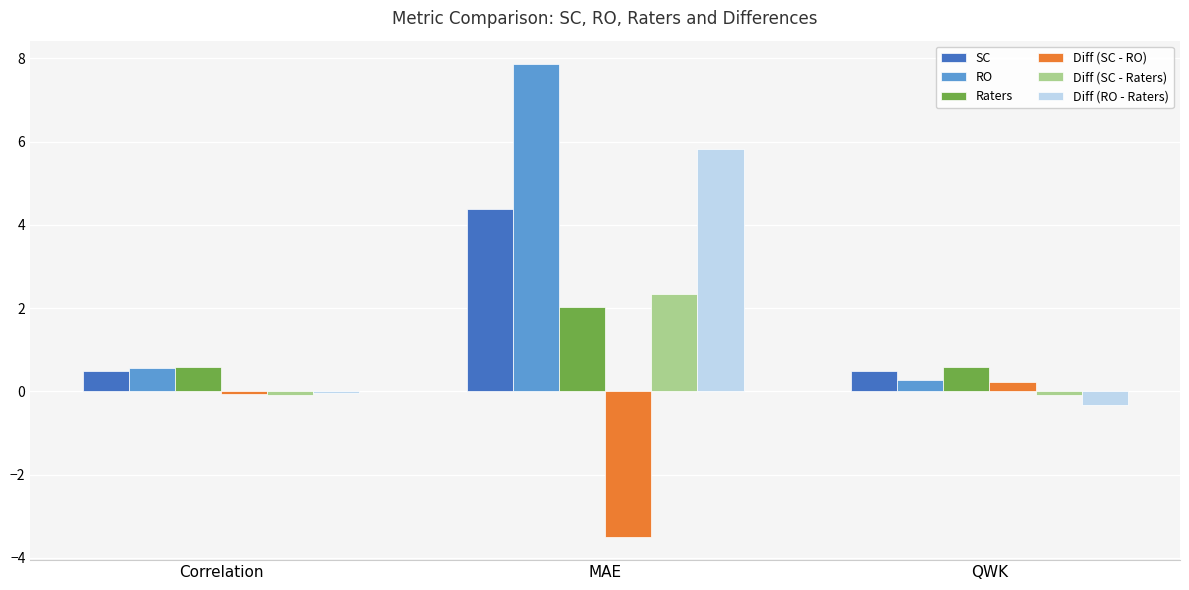

What is the value of the SC bar at the 3rd from the left?

0.5